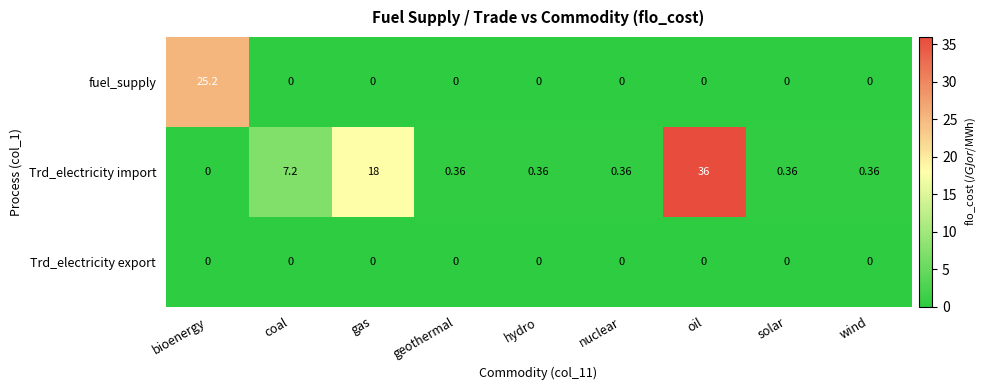

Where is Trd_electricity import nearest to the value 18?

gas